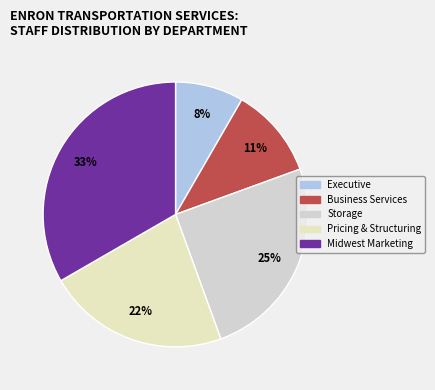

True or false: Business Services accounts for 1% of the total.

False